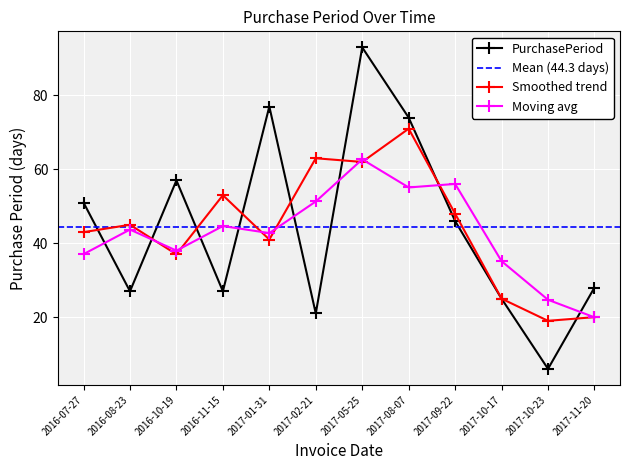

Where is the data nearest to the value 49?

2016-07-27